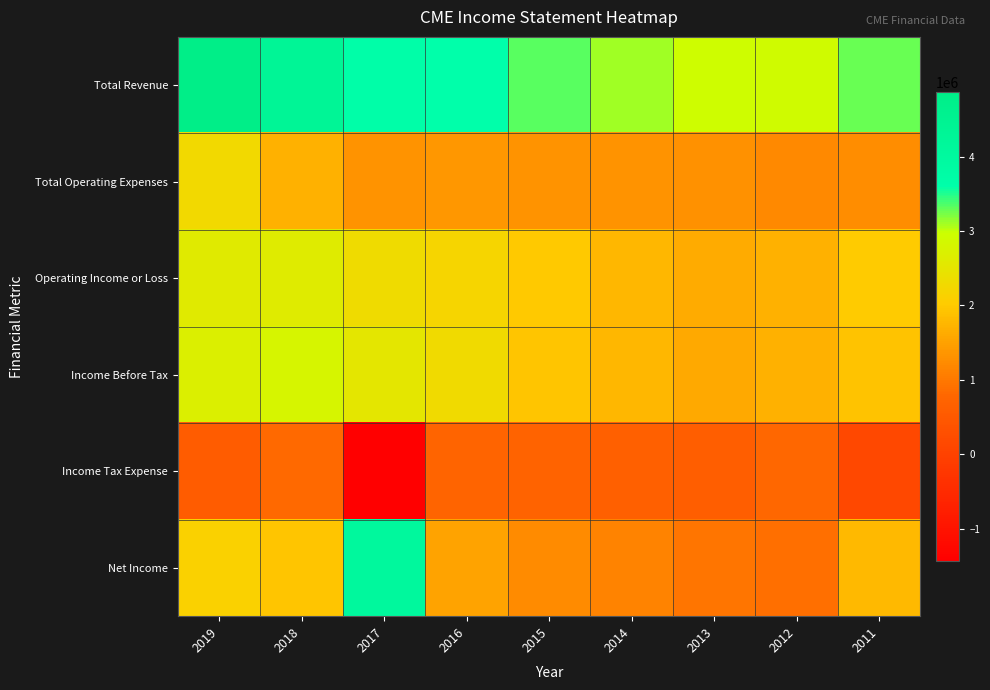

Rank the series by their maximum value, from highest to lowest.

Total Revenue, Net Income, Income Before Tax, Operating Income or Loss, Total Operating Expenses, Income Tax Expense